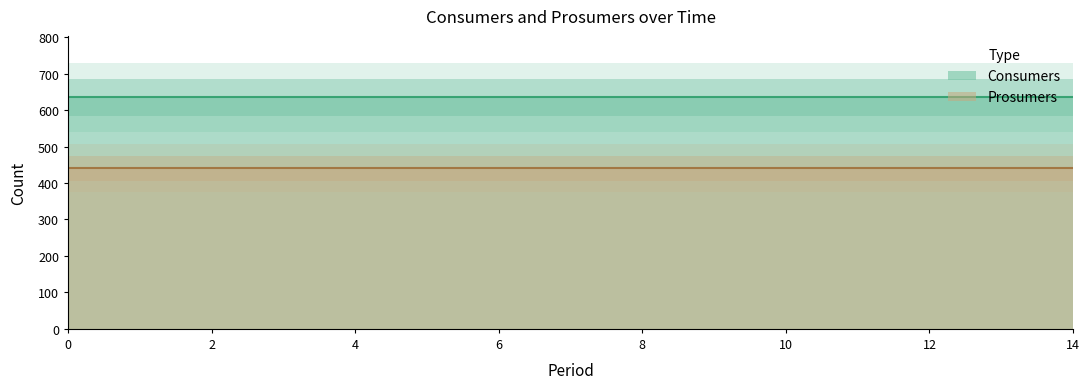

True or false: Prosumers has more than 0 interior local peaks.

False